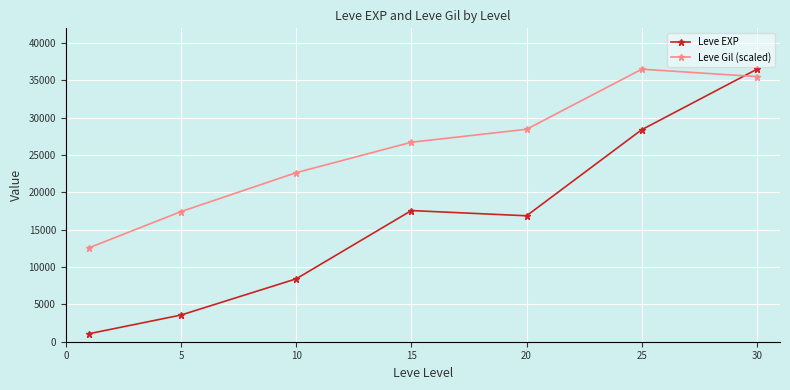

List the series in order of their overall mean, highest first.

Leve Gil (scaled), Leve EXP